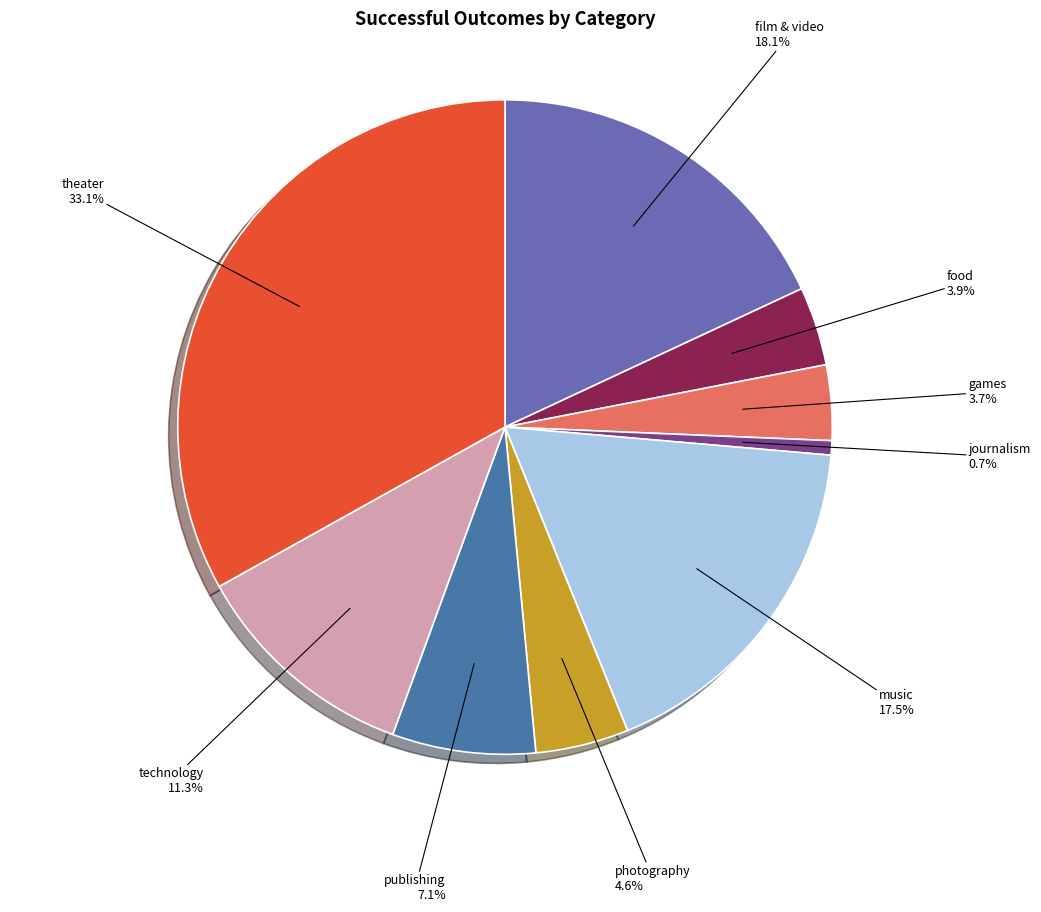

Is there a majority slice in this chart?

No